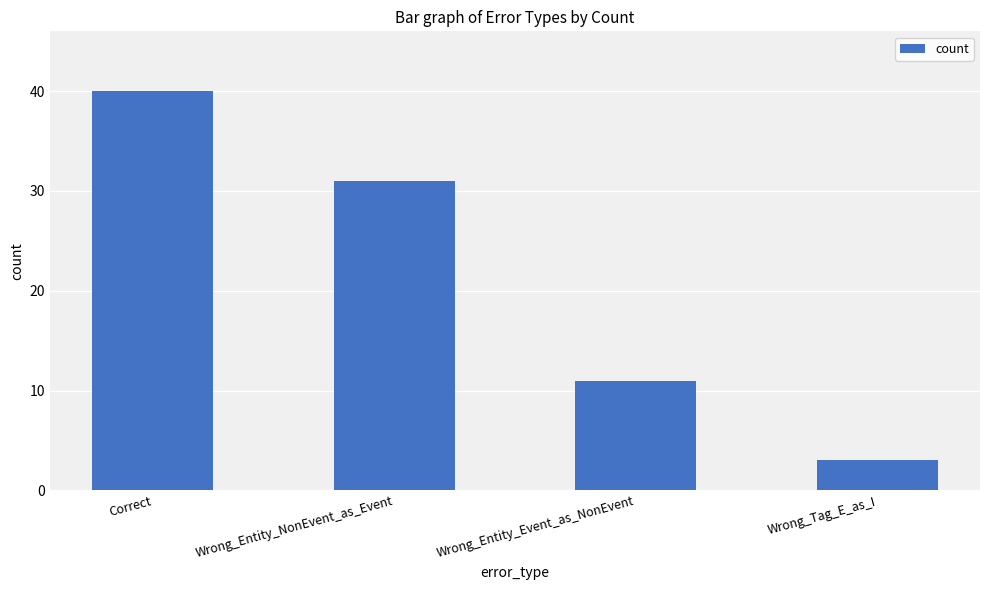

At which category does the chart reach its minimum across all series?

Wrong_Tag_E_as_I